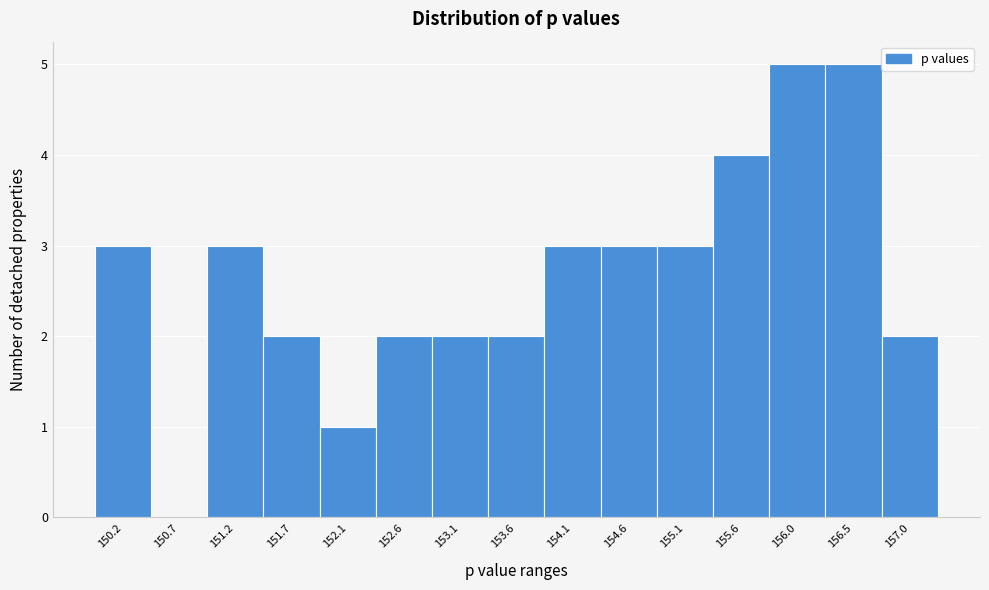

Reading left to right, list every bar in this chart as the range it spans on the x-axis followed by its height. Neither the bar edges nor the heights are printed on the chart, so give them approximately, as read against the axes.

149.95 to 150.45: 3
150.45 to 150.95: 0
150.95 to 151.40: 3
151.40 to 151.90: 2
151.90 to 152.40: 1
152.40 to 152.90: 2
152.90 to 153.35: 2
153.35 to 153.85: 2
153.85 to 154.35: 3
154.35 to 154.85: 3
154.85 to 155.30: 3
155.30 to 155.80: 4
155.80 to 156.30: 5
156.30 to 156.75: 5
156.75 to 157.25: 2